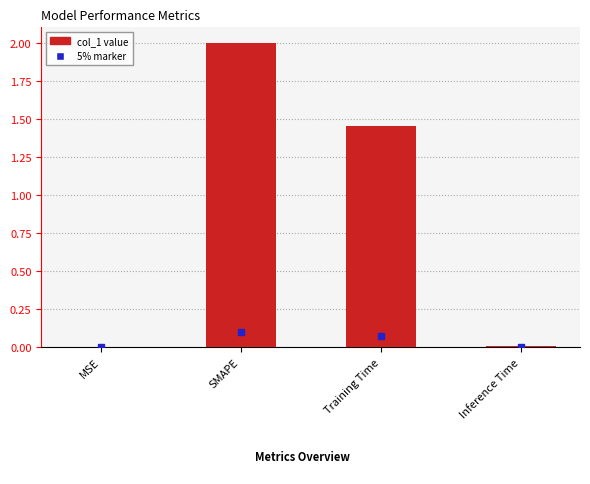

Where does the data first go above 1?

SMAPE